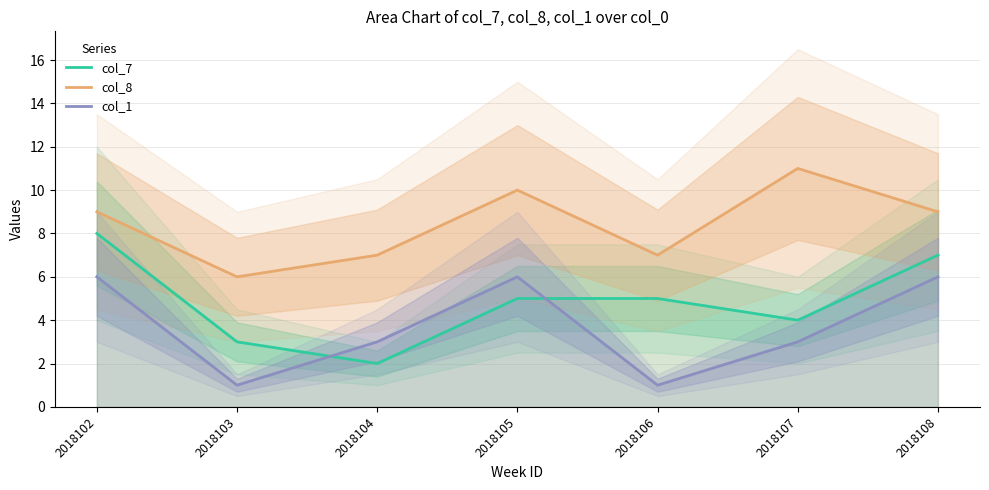

True or false: col_7 has more than 2 interior local peaks.

False